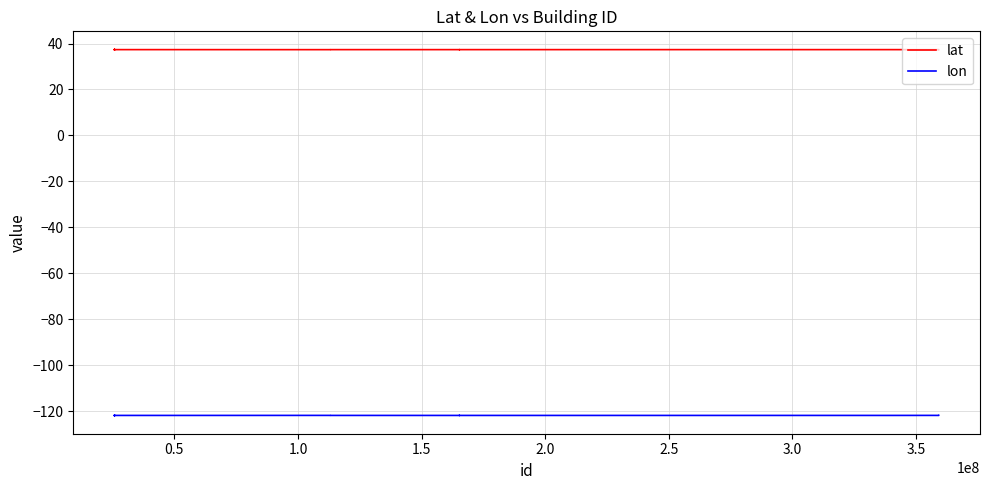

True or false: lon and lat intersect in this chart.

False